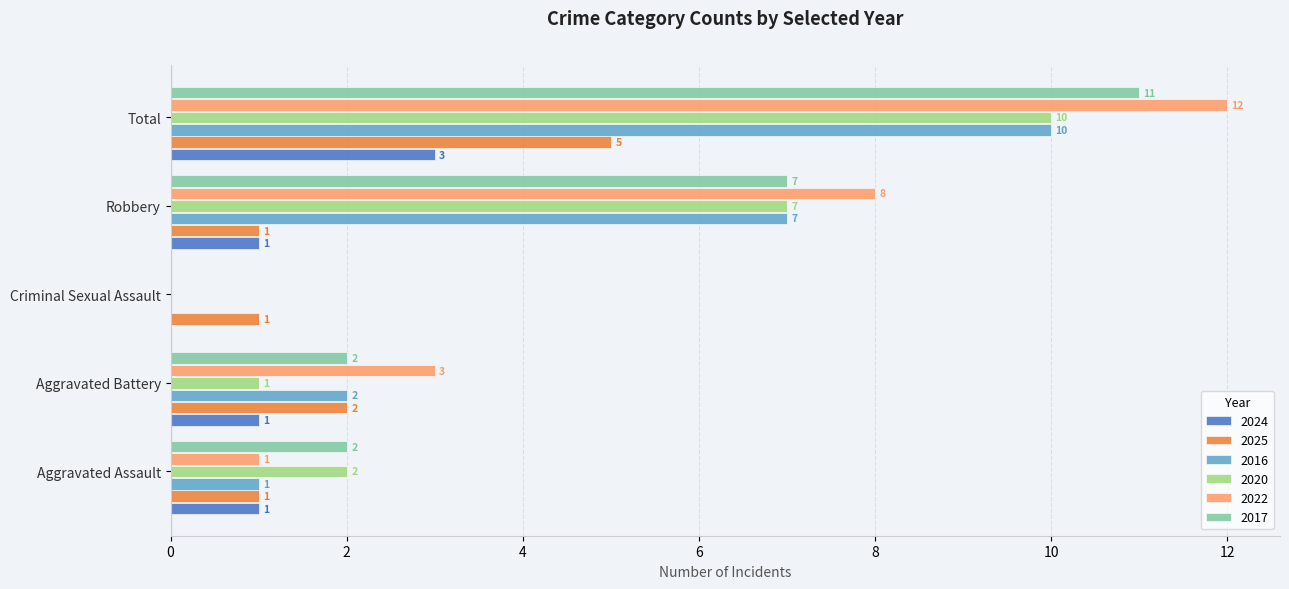

The 2022 series shows 5 at Criminal Sexual Assault. True or false?

False